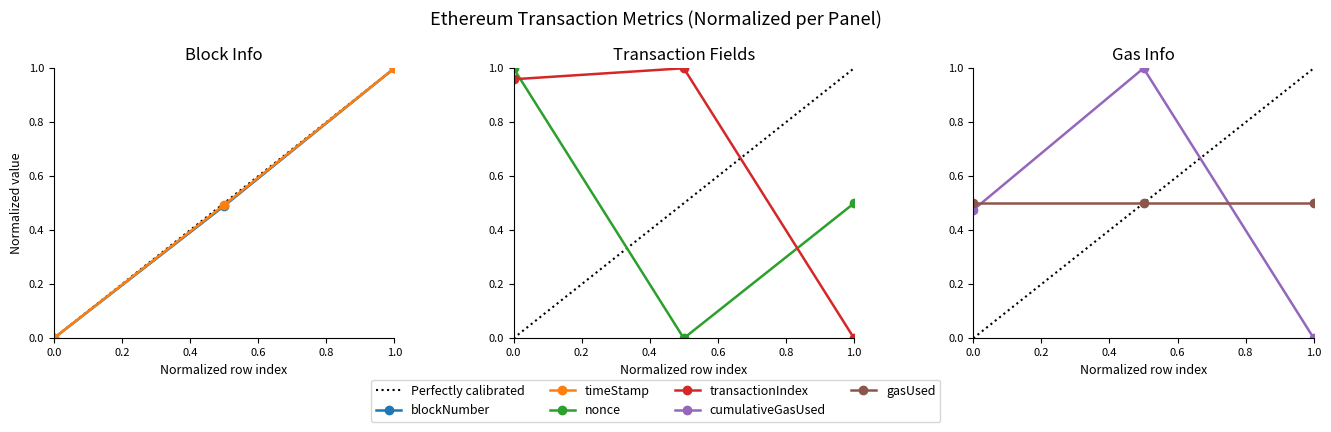

The value of blockNumber at 1.0 is 1.0. True or false?

True